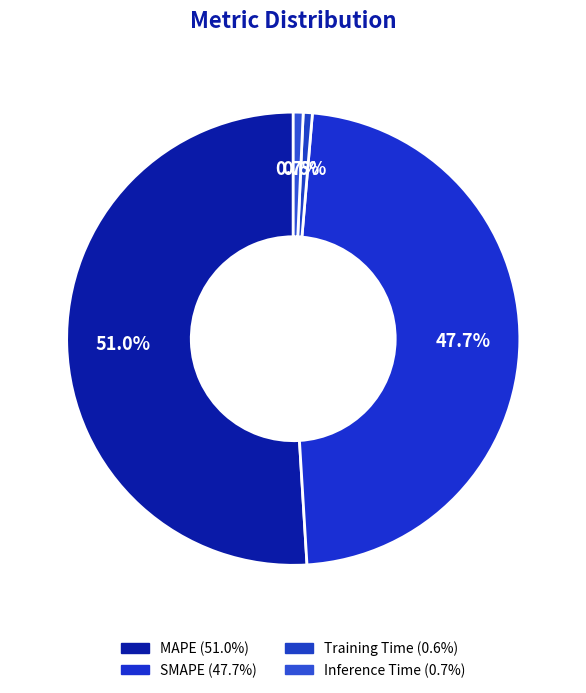

To the nearest percent, what portion does SMAPE represent?

48%